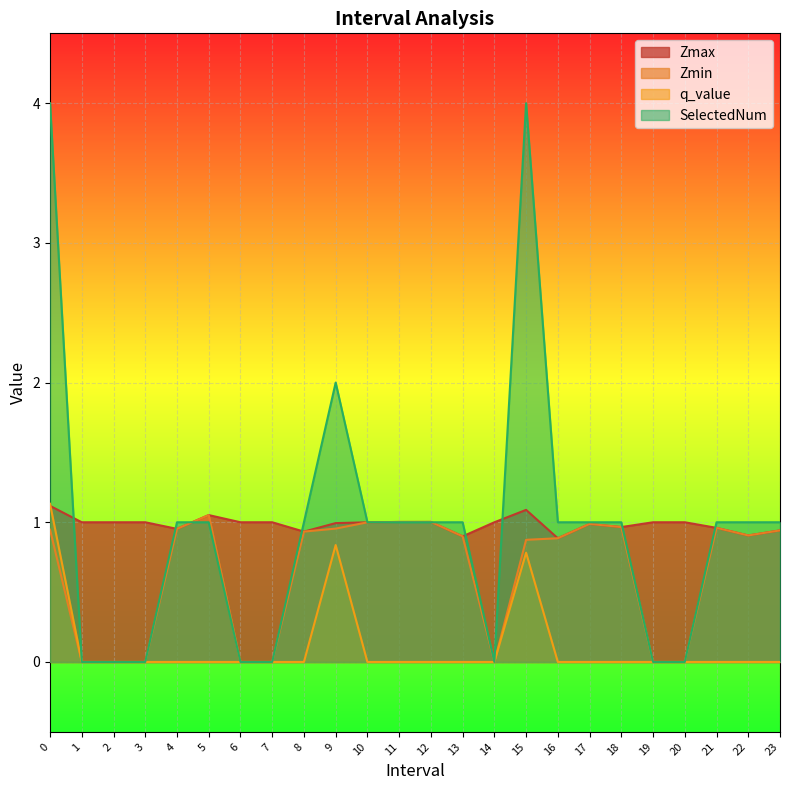

Rank the series at 16 from lowest to highest value.

q_value, Zmax, Zmin, SelectedNum